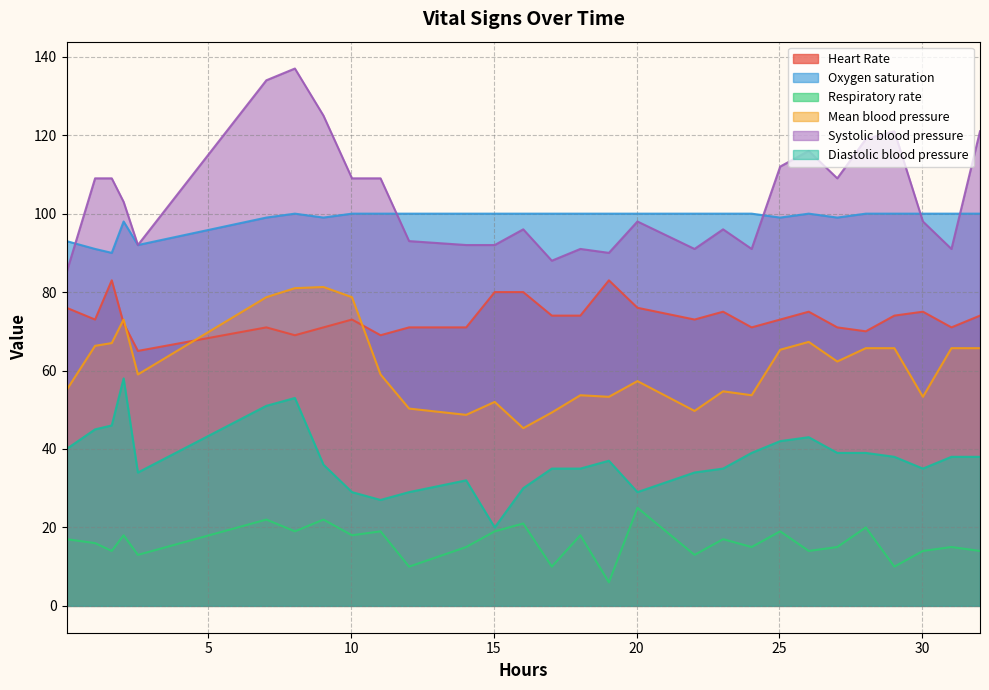

What is the smallest value displayed?

6.0